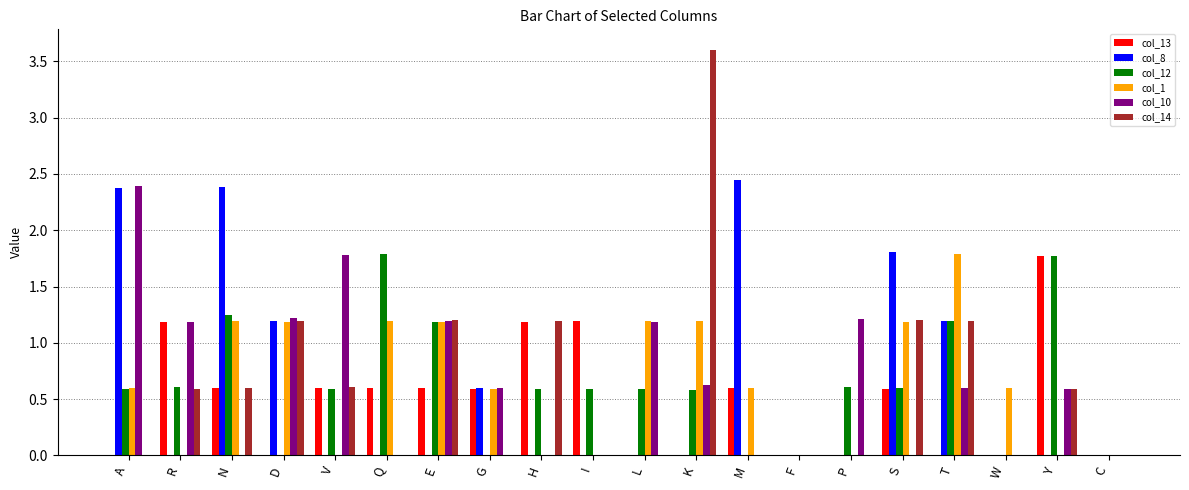

What is the greatest value displayed?

3.6